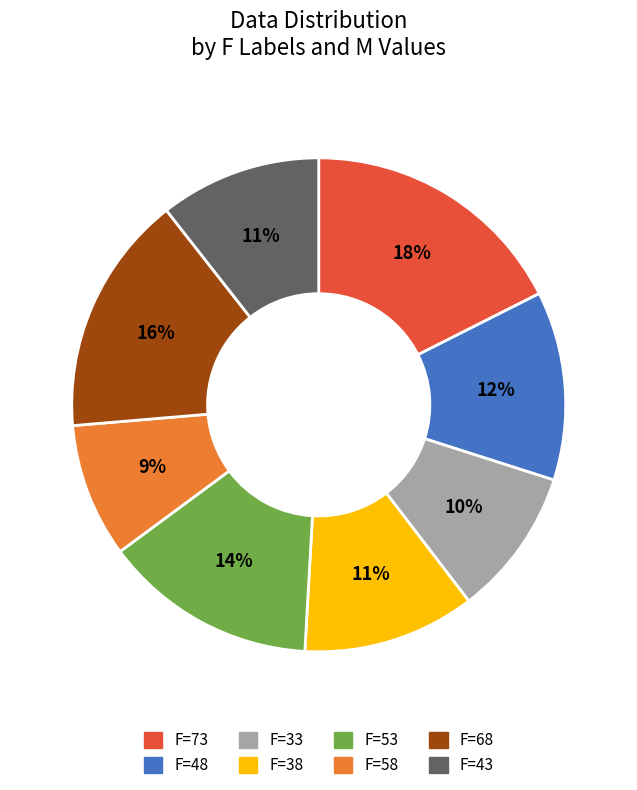

To the nearest percent, what is the difference between the largest and smallest slice percentages?

9%